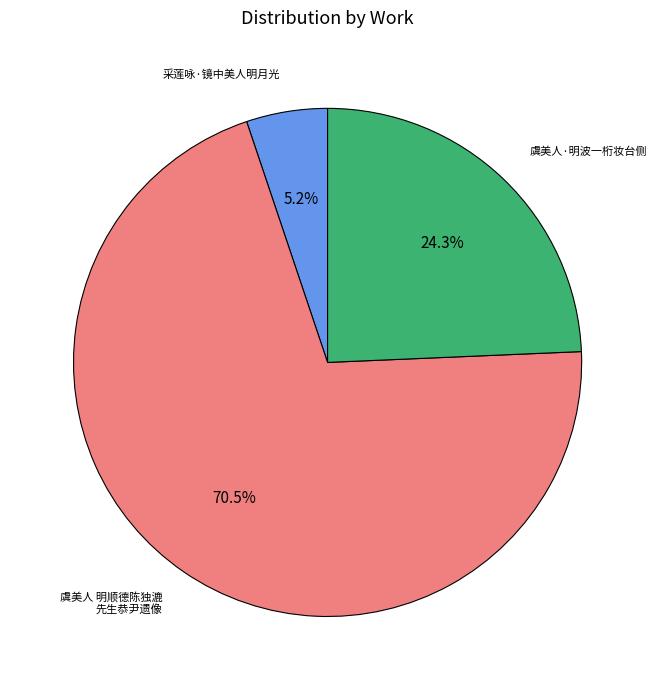

Count the number of slices in the pie.

3